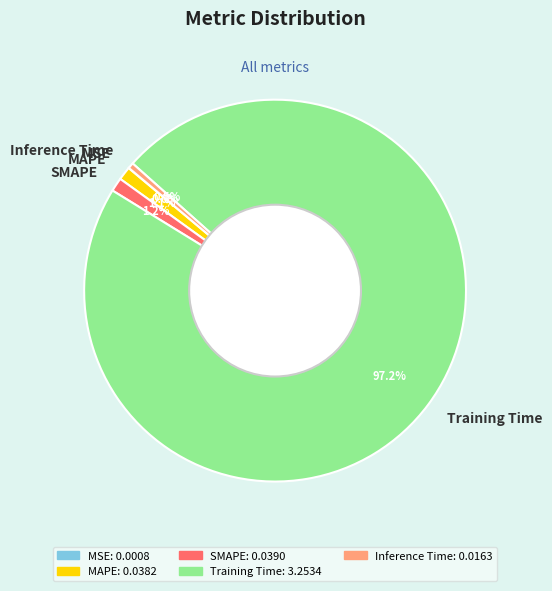

Which has a higher value, Training Time or SMAPE?

Training Time